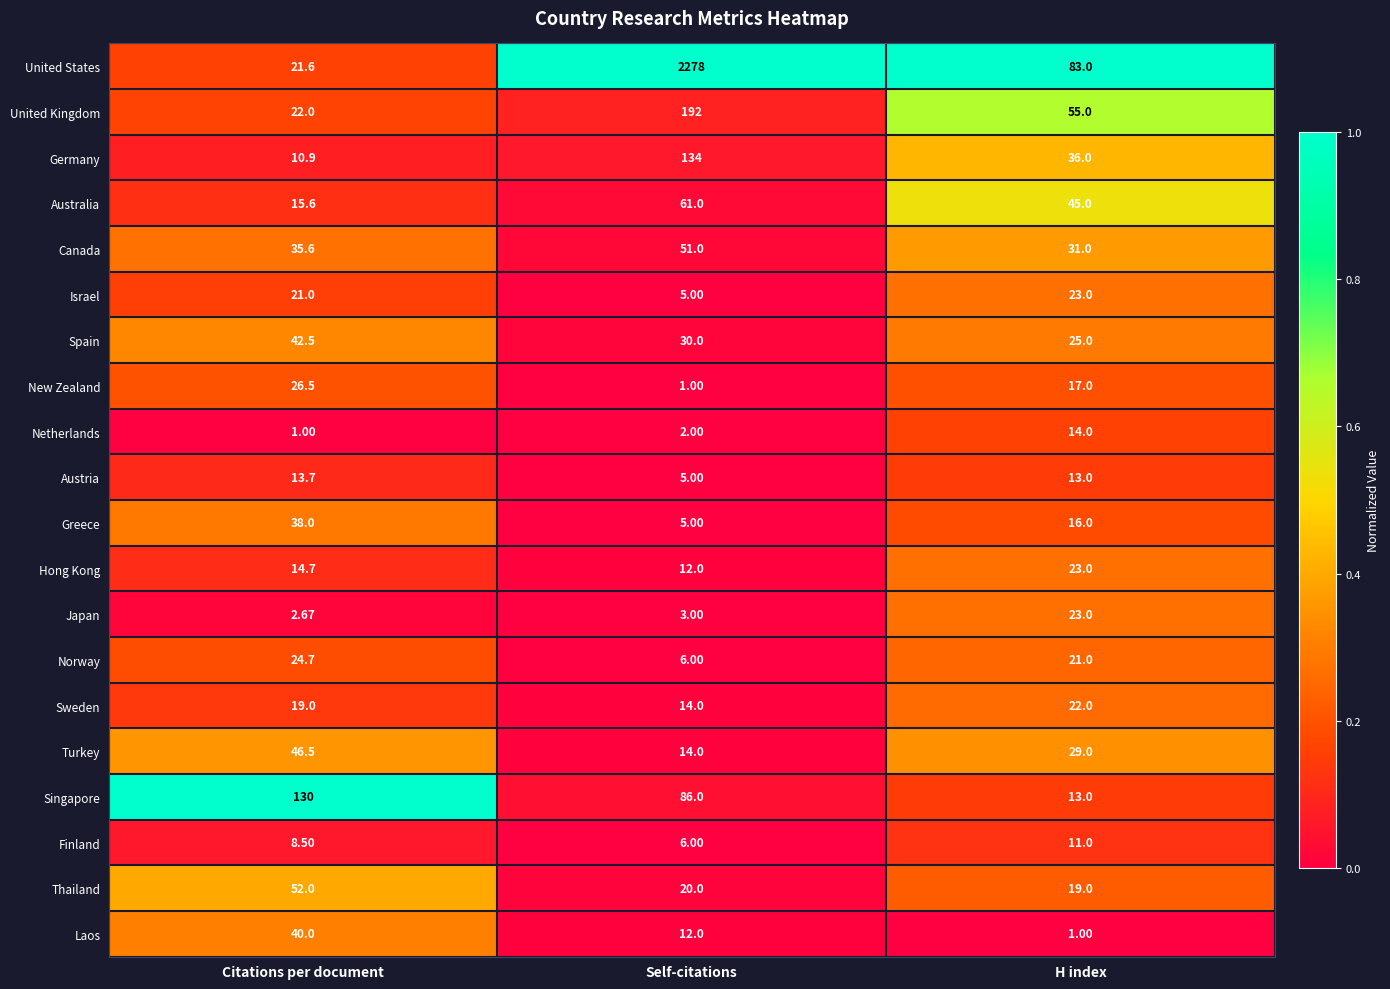

At which category is the sum across all series the highest?

Self-citations